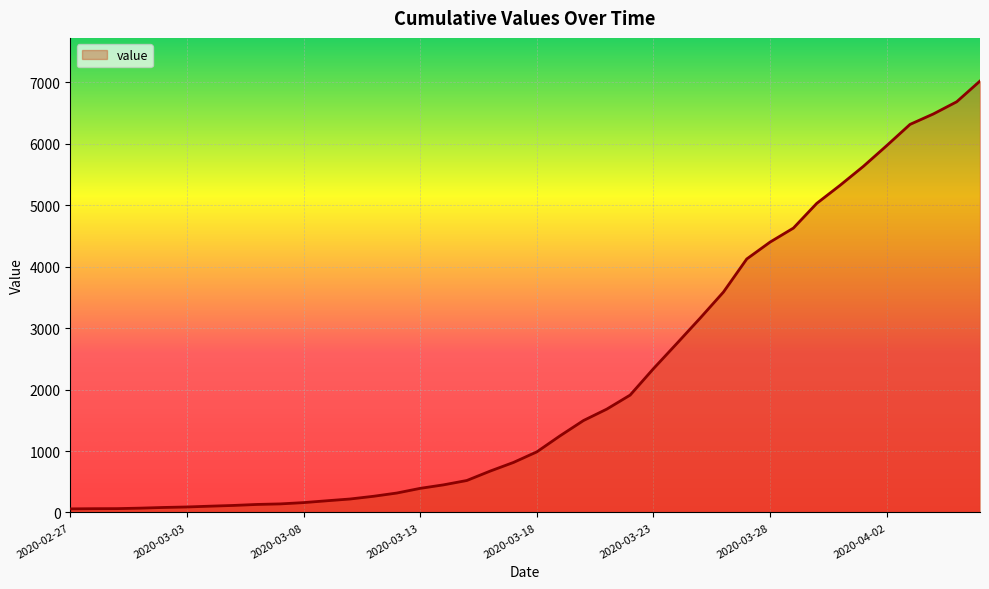

How many values are below 986?

20